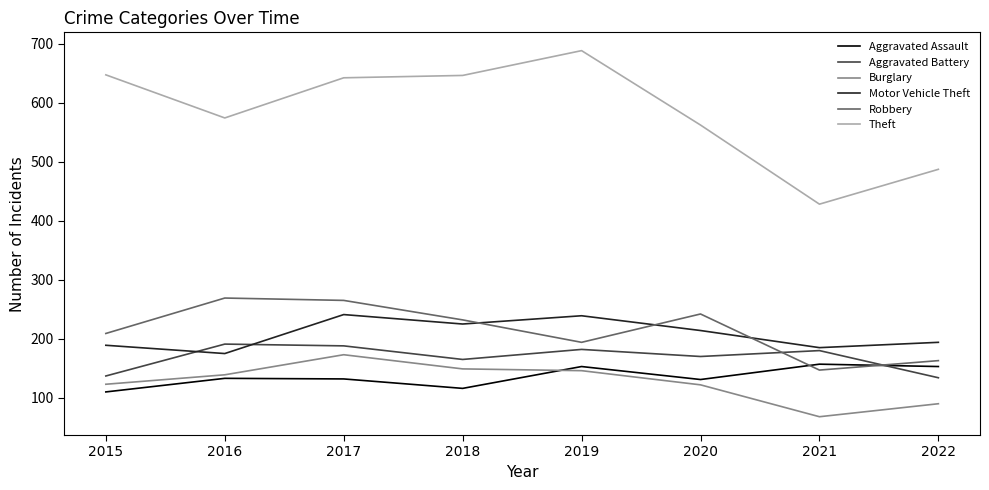

Which series has the largest range (max minus min)?

Theft